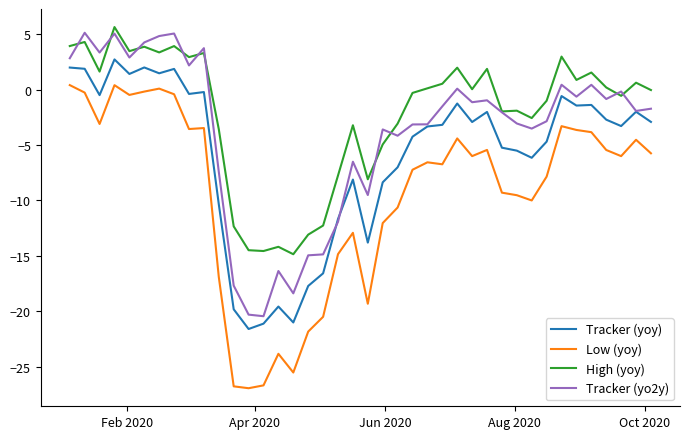

Which series has the largest total across all categories?

High (yoy)